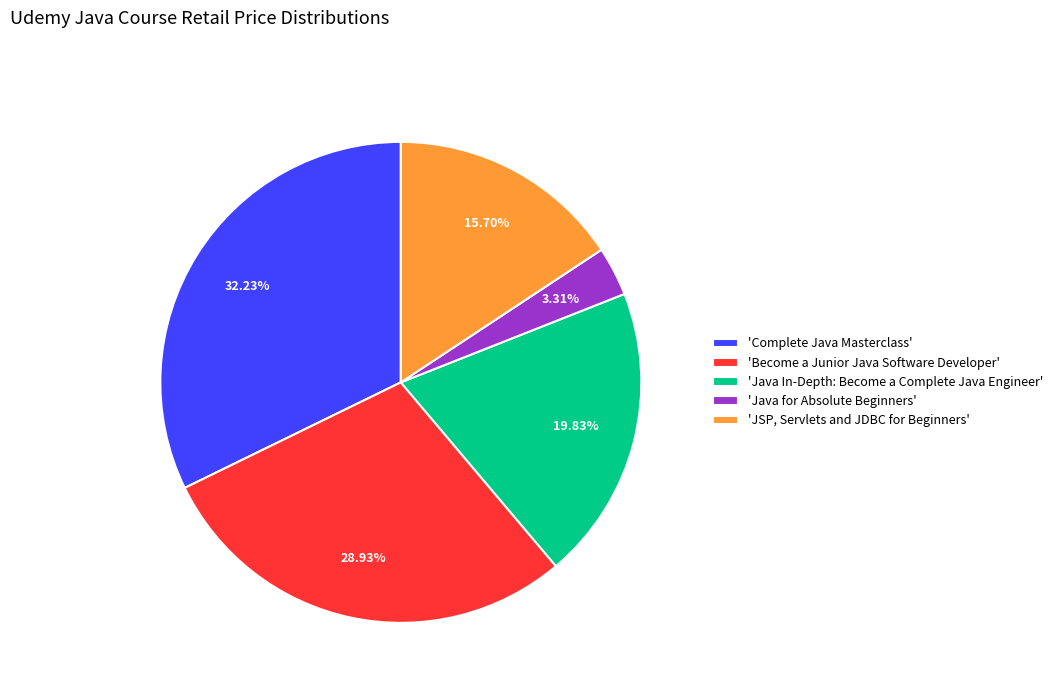

Which has a higher value, 'Complete Java Masterclass' or 'Become a Junior Java Software Developer'?

'Complete Java Masterclass'